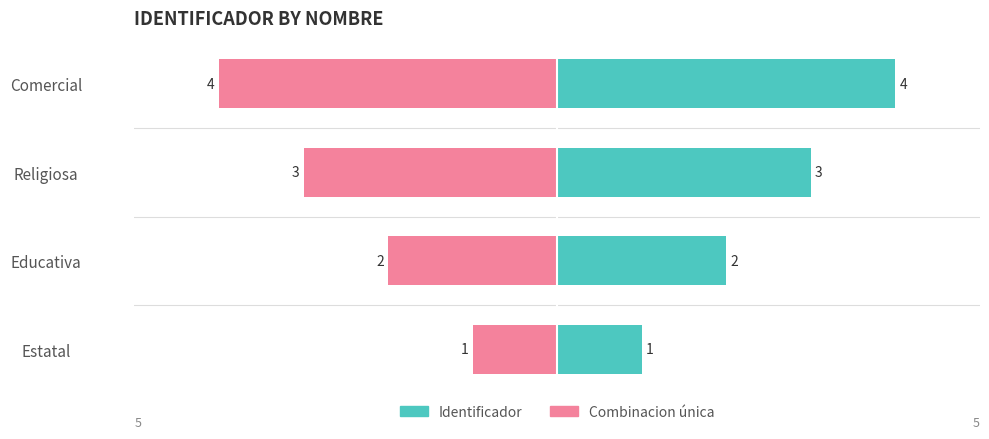

Does the chart contain stacked bars?

No